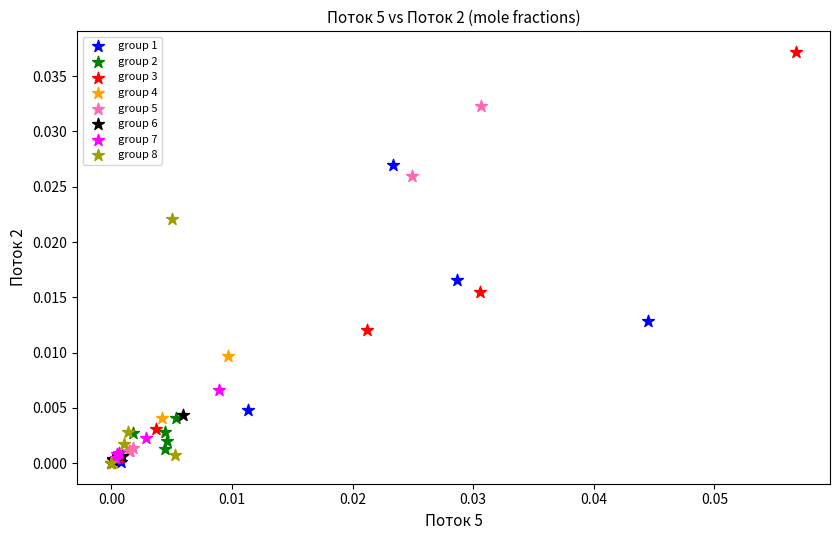

Which series reaches the maximum Y coordinate?

group 3